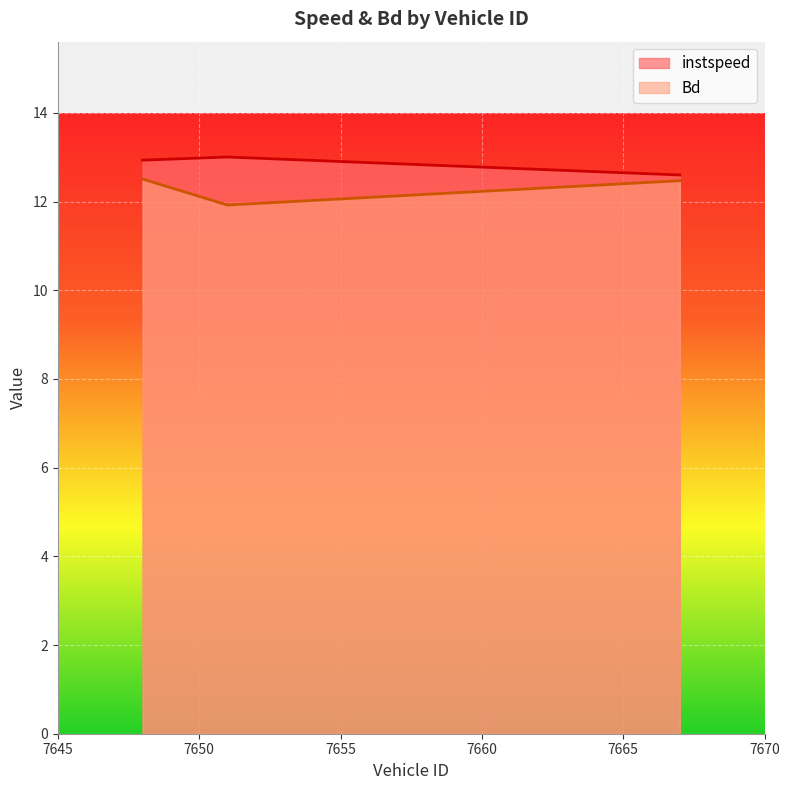

Between 7667.0 and 7648.0, which is larger?

7648.0